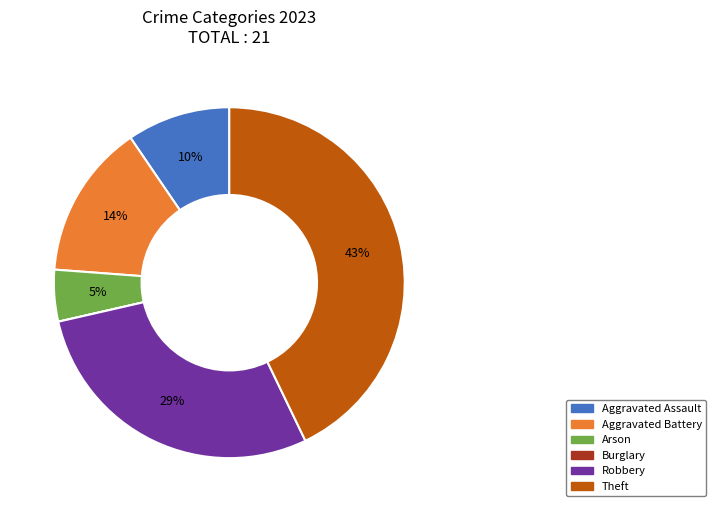

What percentage is the Arson slice, to the nearest percent?

5%